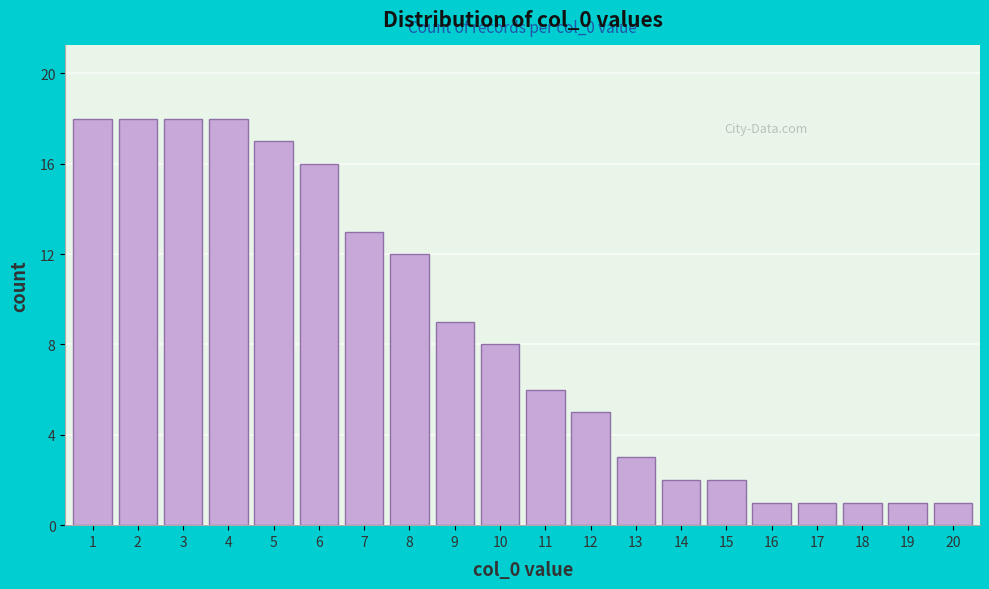

Reading left to right, what are all the values shown in this chart?

18	18	18	18	17	16	13	12	9	8	6	5	3	2	2	1	1	1	1	1